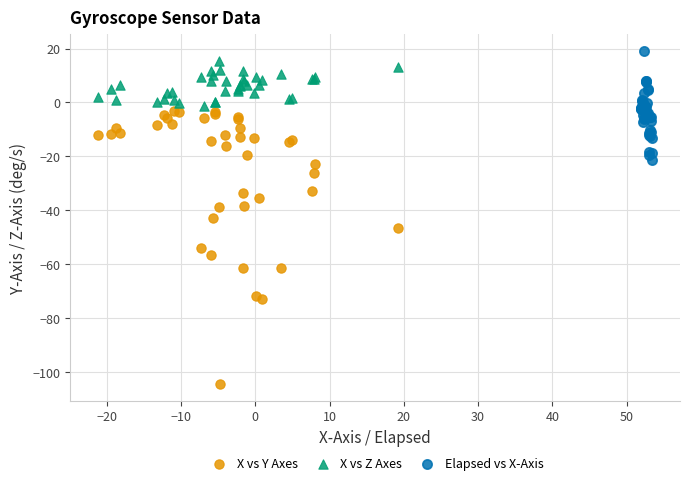

Which series contains the lowest Y value?

X vs Y Axes